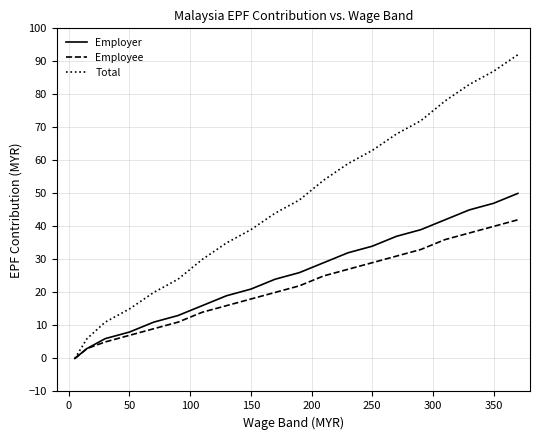

Which series has the largest range (max minus min)?

Total